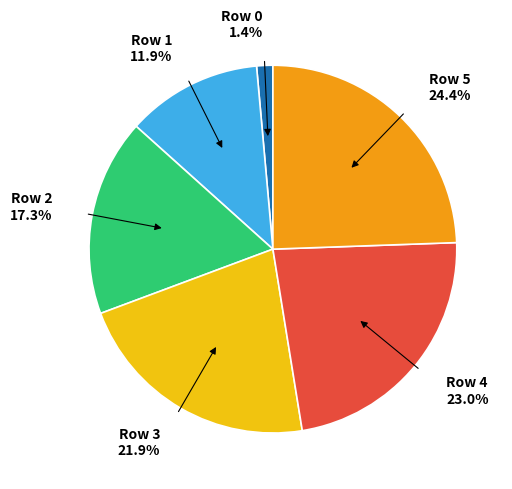

Does Row 0 account for over 50% of the chart?

No